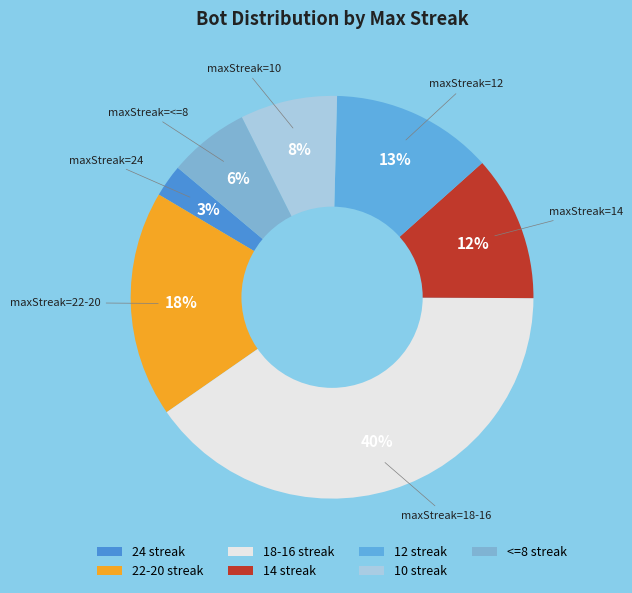

Is it true that 24 is 3% of the pie?

True